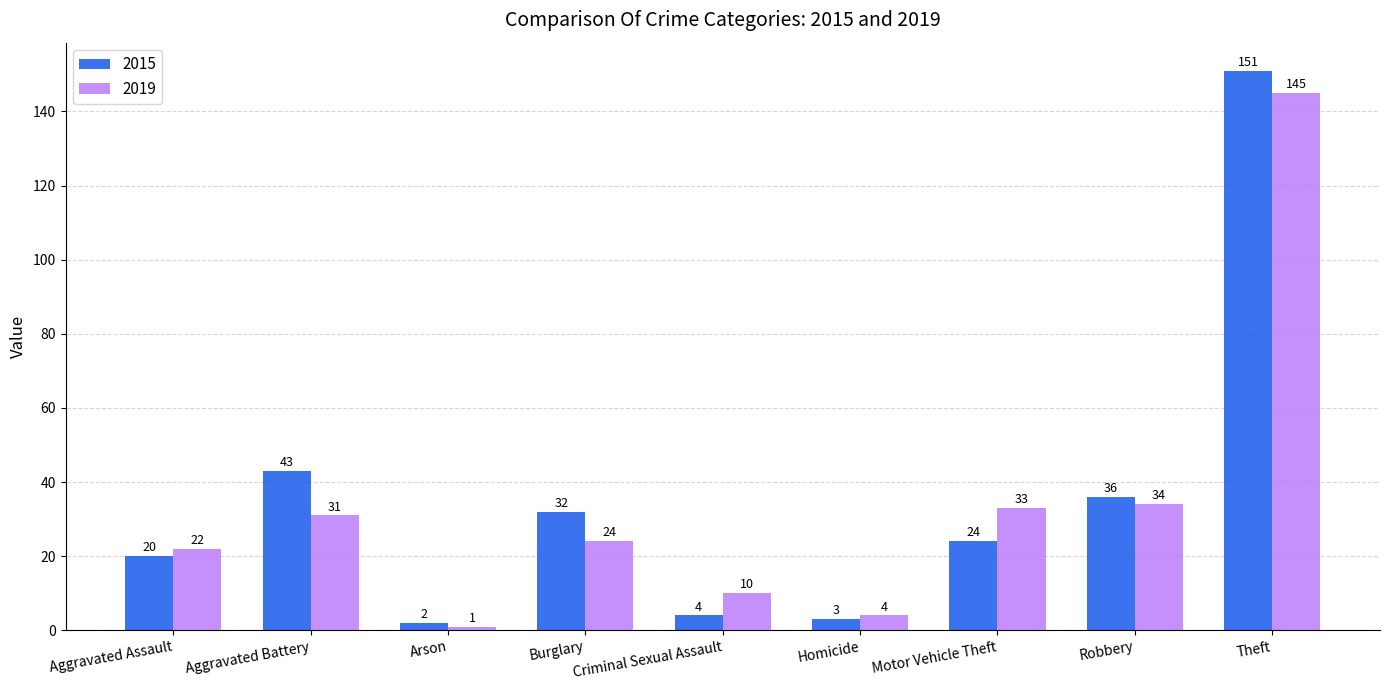

Read the 2019 value at Arson.

1